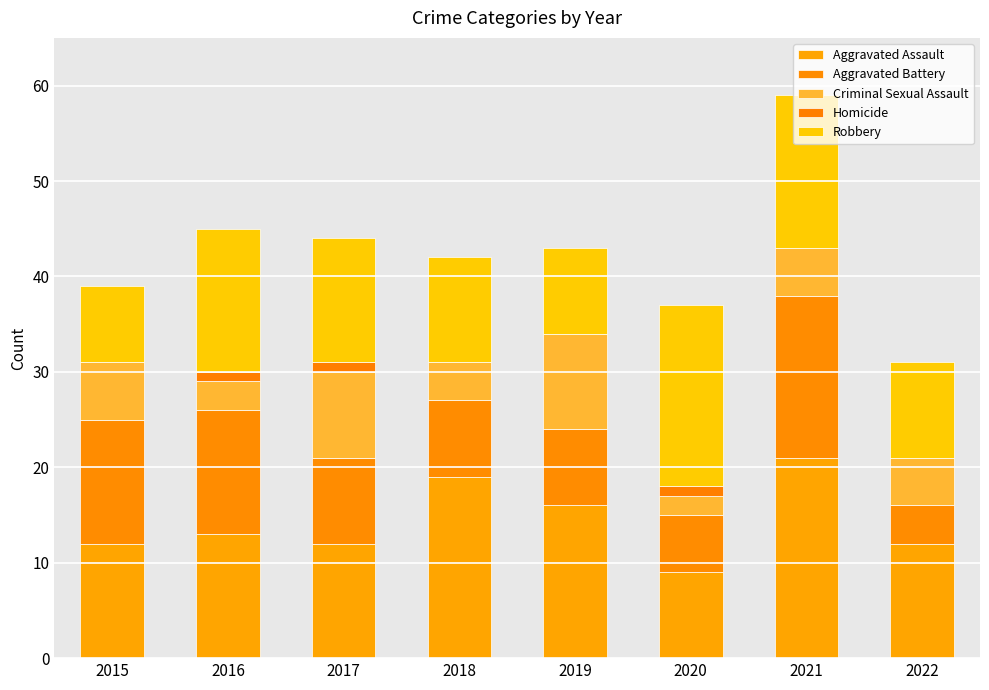

Are the bars horizontal?

No